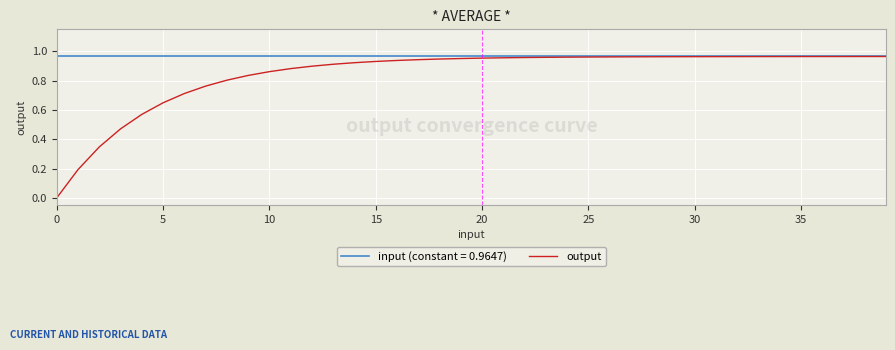

How many lines are shown in the chart?

2